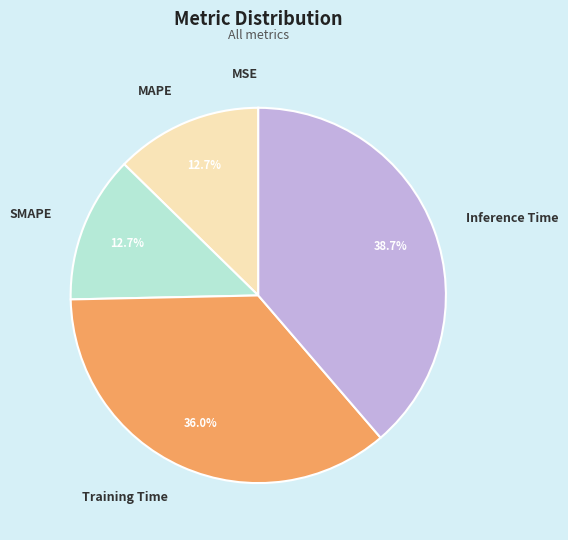

To the nearest percent, what is the difference between the MAPE and Training Time slice percentages?

23%